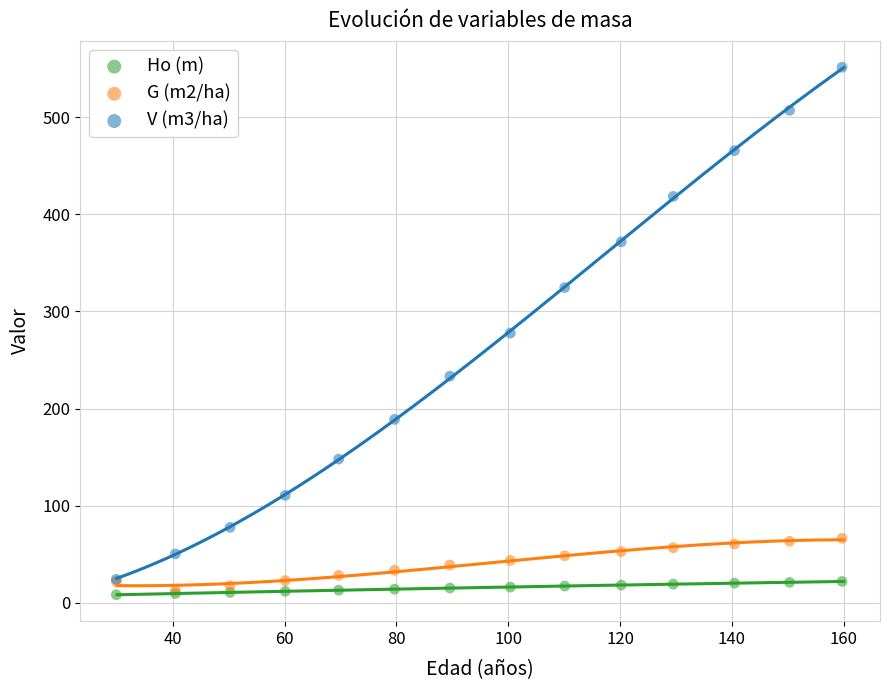

Which series has the largest Y range (max minus min)?

V (m3/ha)